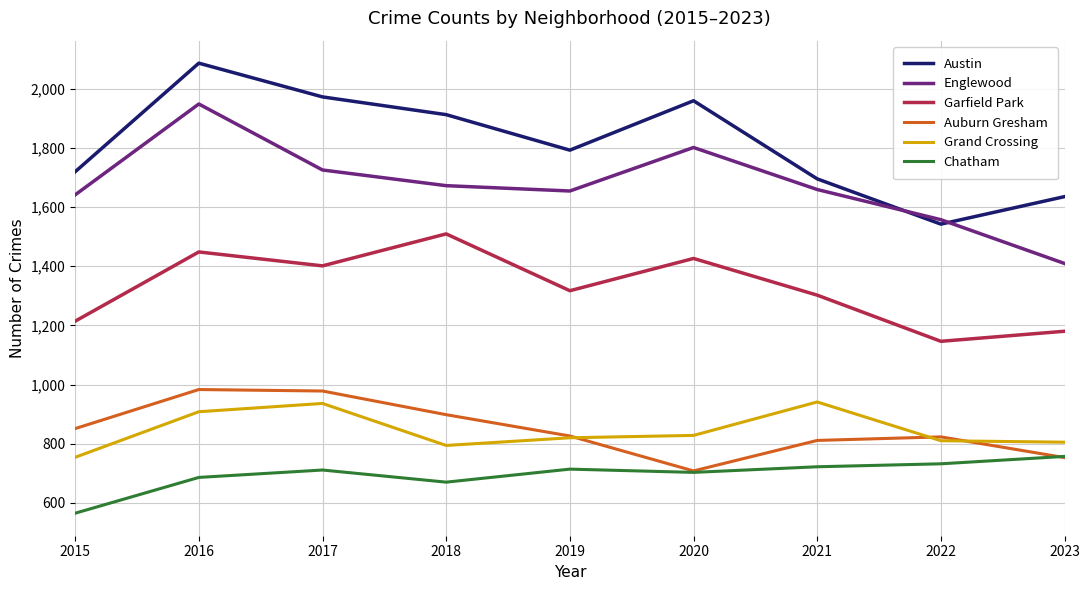

Is this an area chart (filled region under the line)?

No